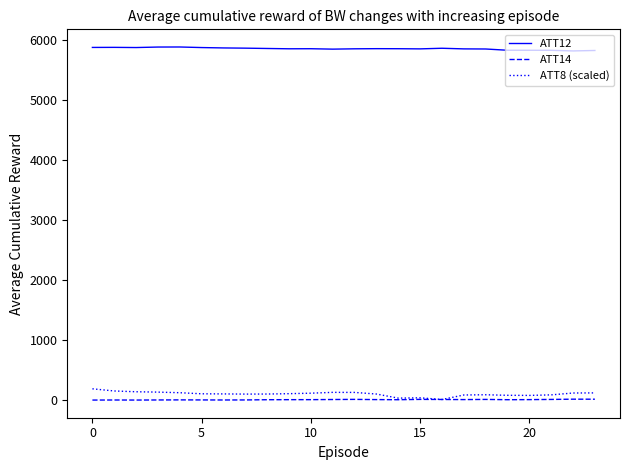

True or false: ATT8 (scaled) and ATT12 cross at least once.

False